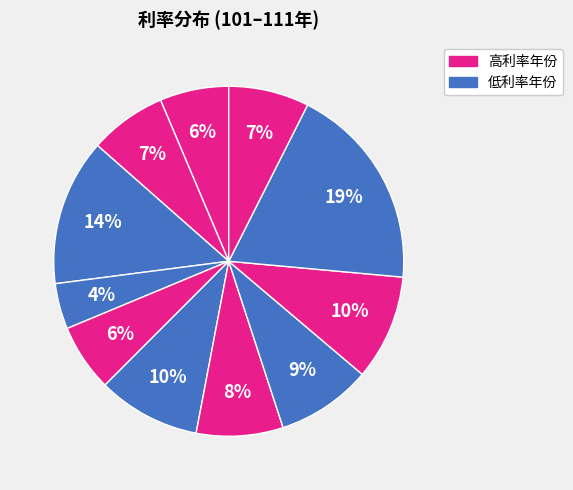

Is there a majority slice in this chart?

No